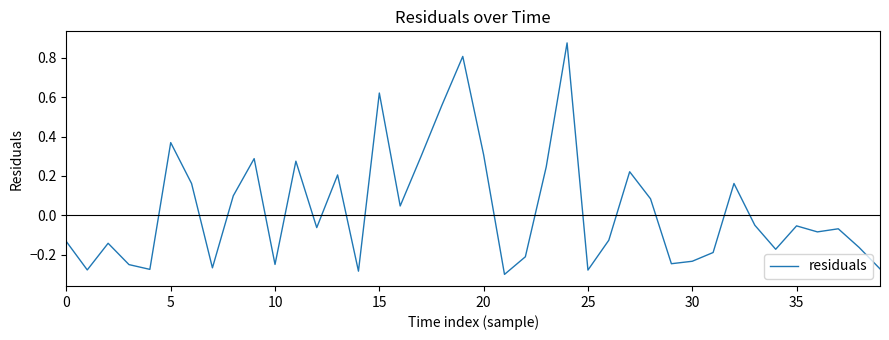

Count the number of categories in the chart.

40